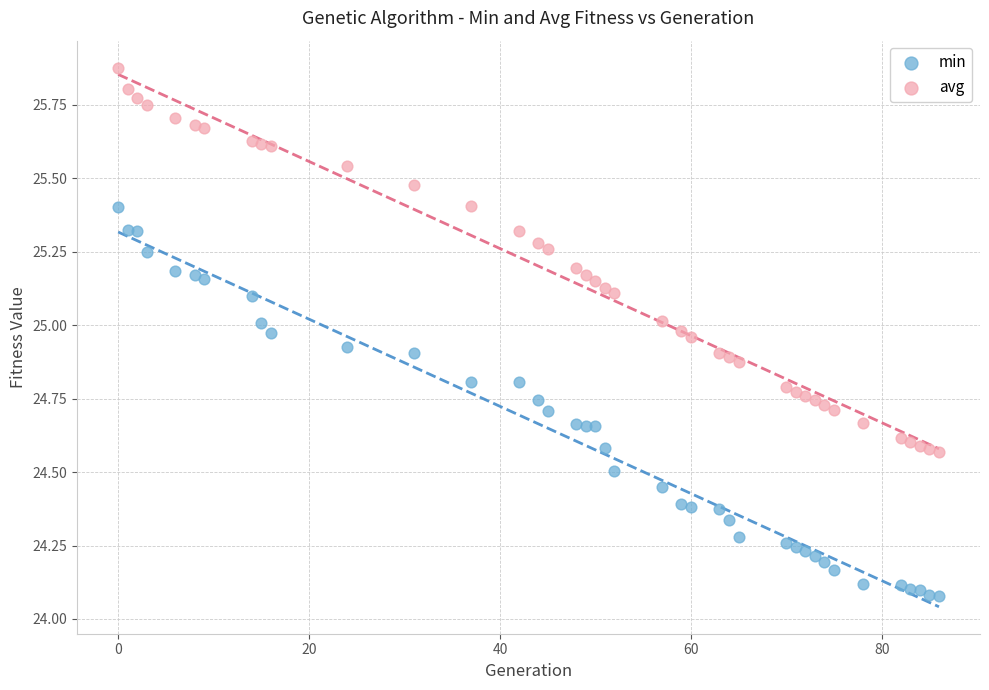

Across all data points, what is the range of Y values (max minus min)?

1.8